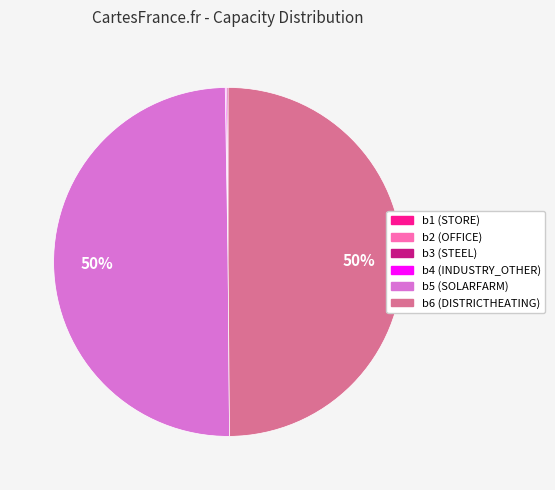

True or false: b6 (DISTRICTHEATING) accounts for 50% of the total.

True